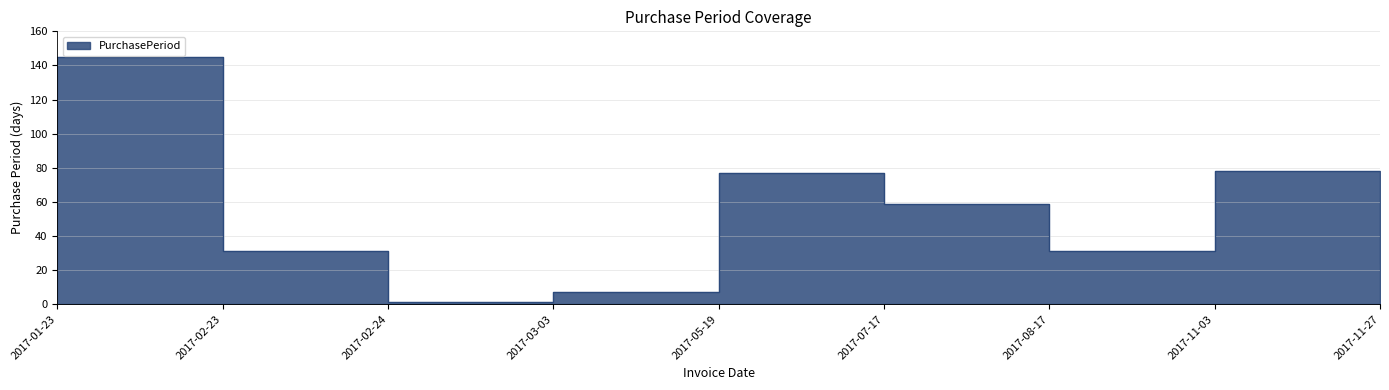

Where is the first local minimum?

2017-02-24